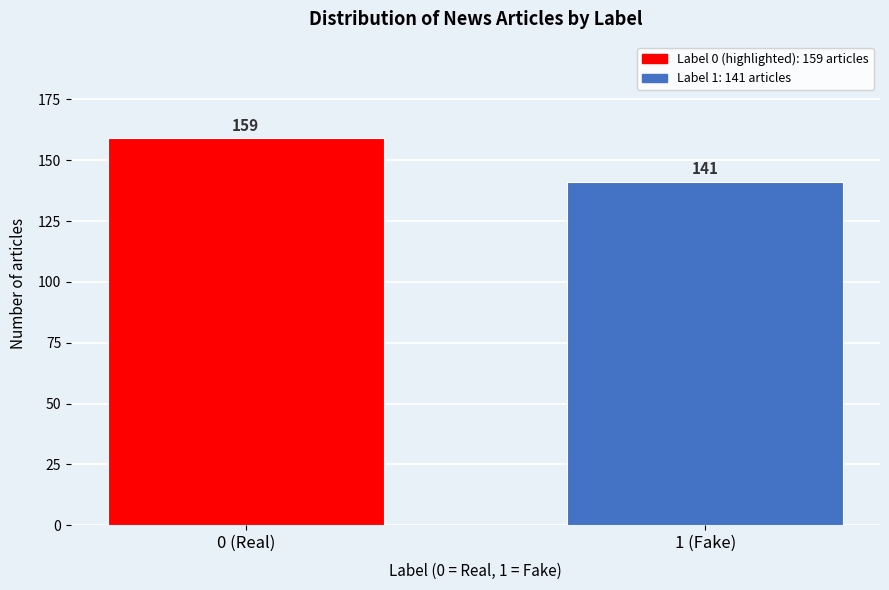

Reading left to right, list all the values displayed in this chart.

0 (Real)=159	1 (Fake)=141